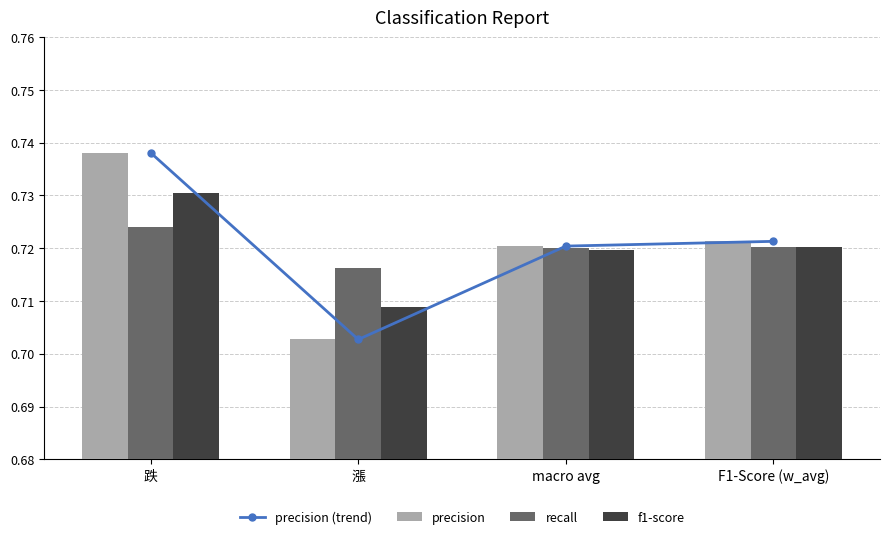

Reading right to left, extract all data points from this chart.

precision (trend): 0.7	0.7	0.7	0.7
precision: 0.7	0.7	0.7	0.7
recall: 0.7	0.7	0.7	0.7
f1-score: 0.7	0.7	0.7	0.7